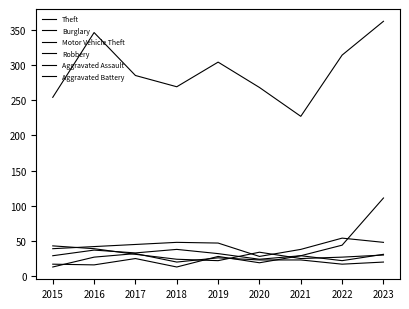

How many lines are shown in the chart?

6